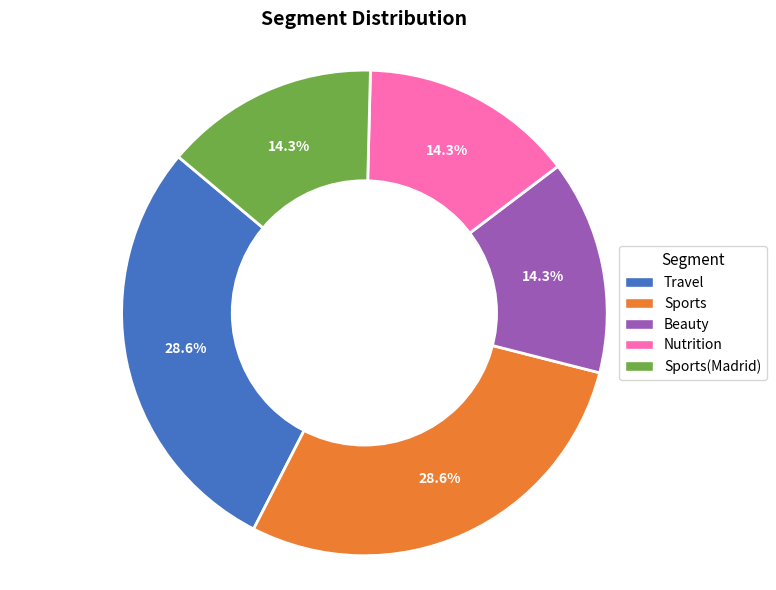

How much of the chart is everything except Sports(Madrid)?

85.7%